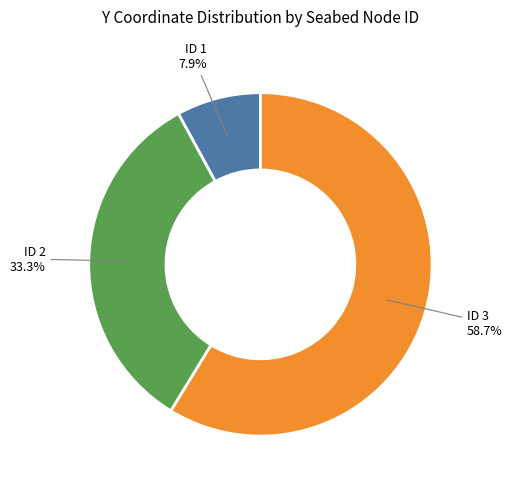

What is the largest slice in the pie chart?

ID 3